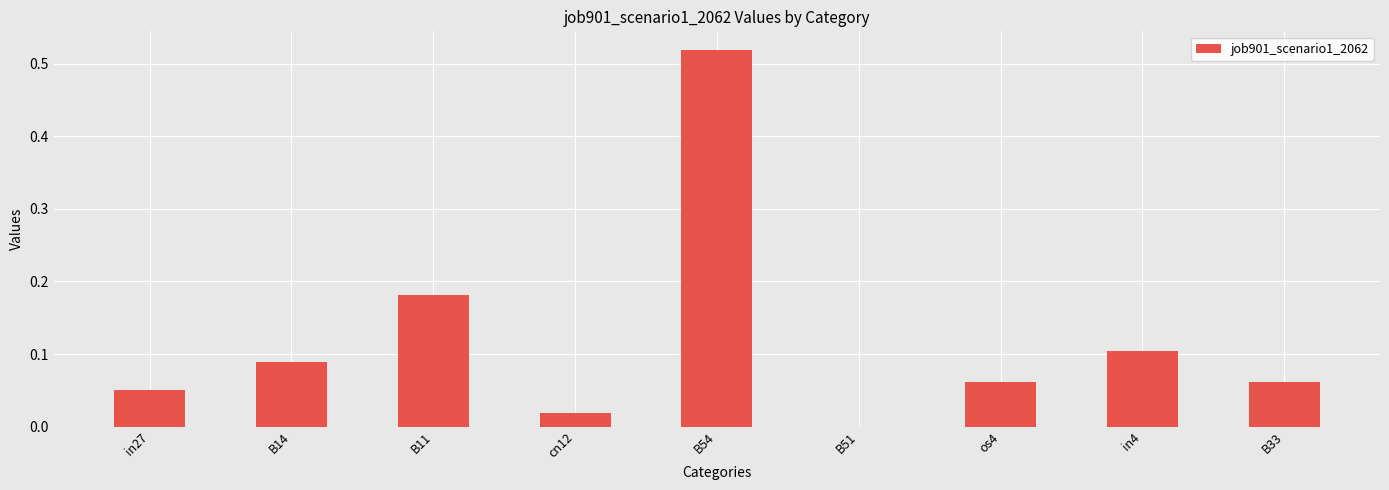

Is it true that the value at os4 is 0.0?

False